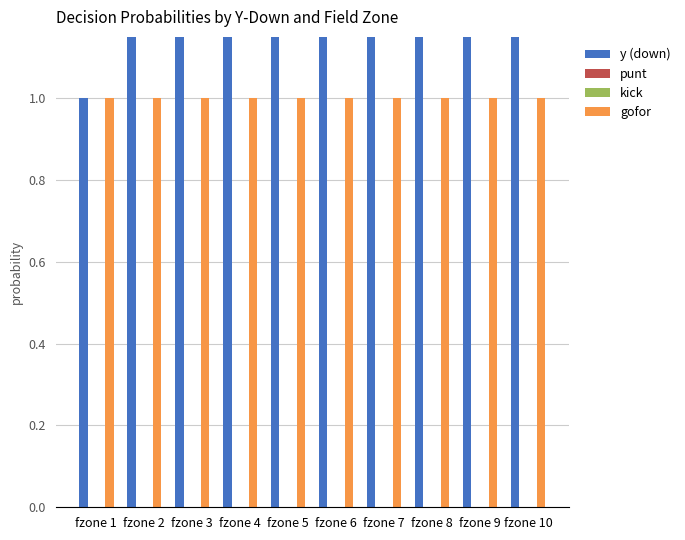

What are all the series names shown in the legend?

y (down), punt, kick, gofor